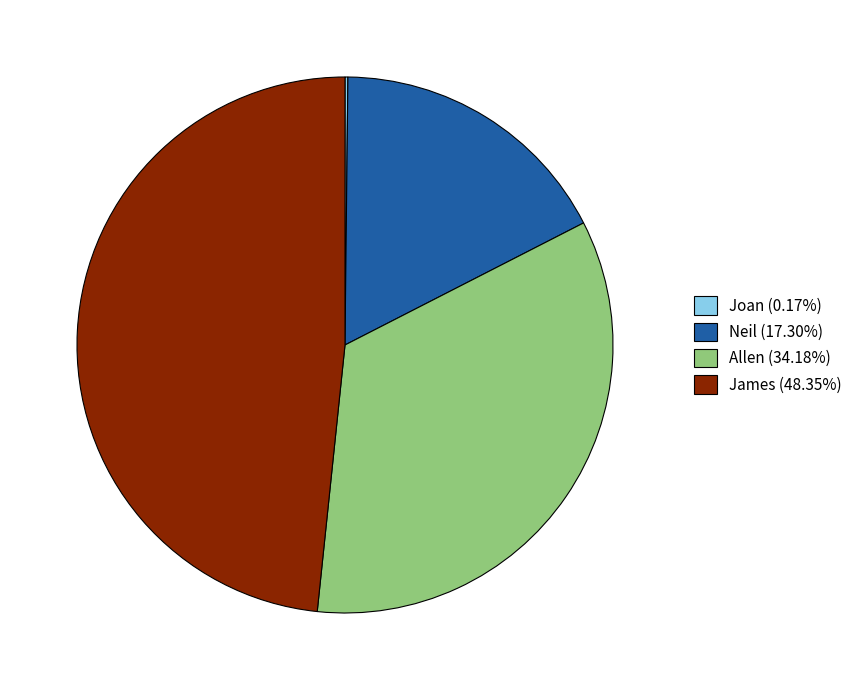

What is the ratio of the value at James (48.35%) to the value at Neil (17.30%)?

2.8